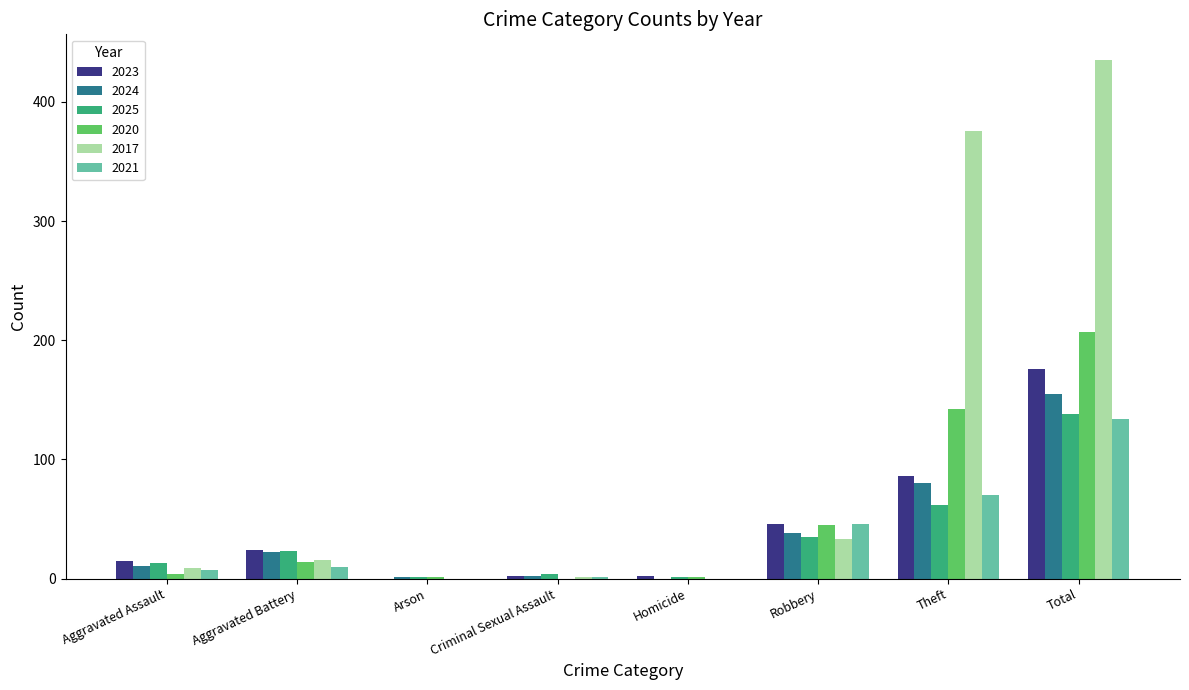

True or false: 2020 has a value of 355 at Total.

False